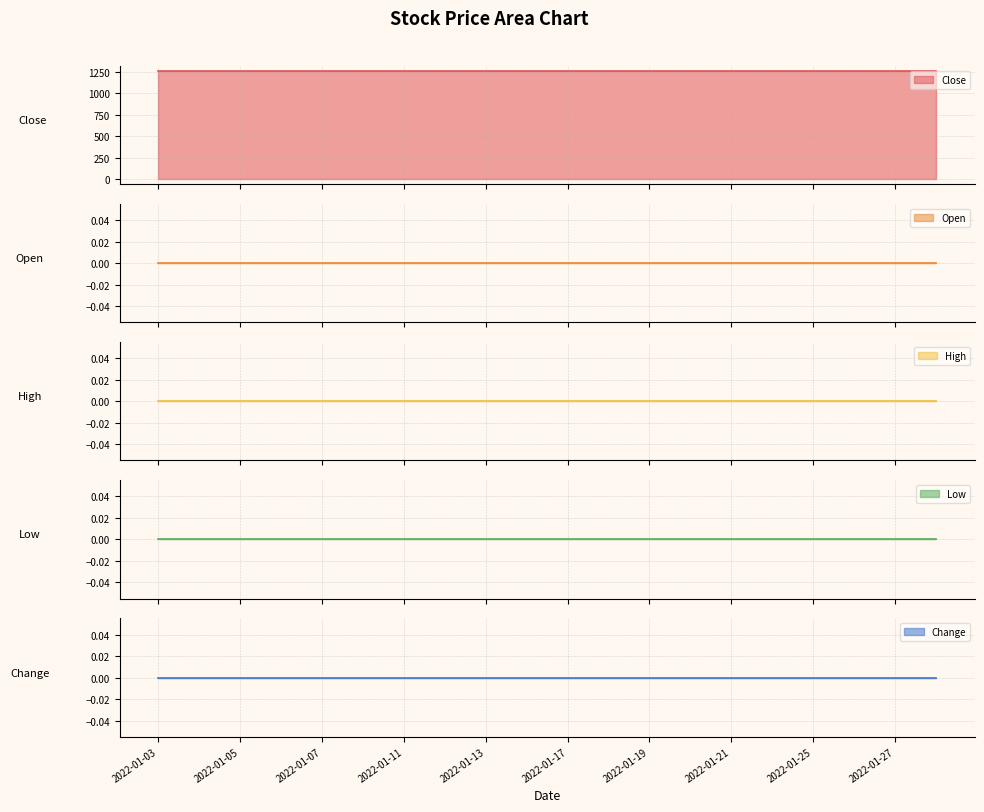

True or false: Open and Change cross at least once.

False